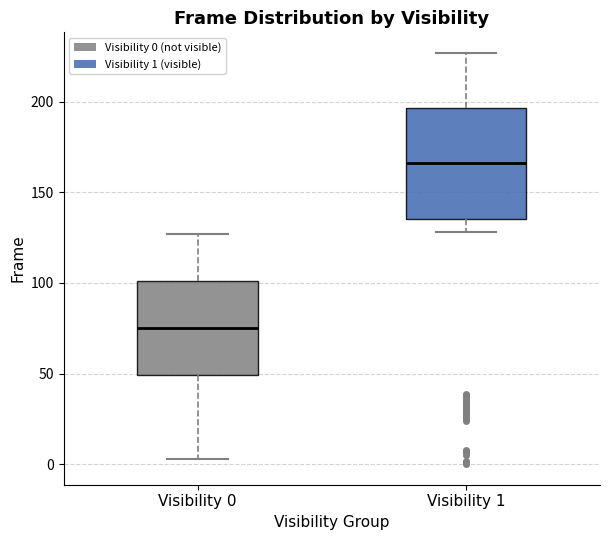

Which box is the tallest, from its lower edge to its upper edge?

Visibility 1